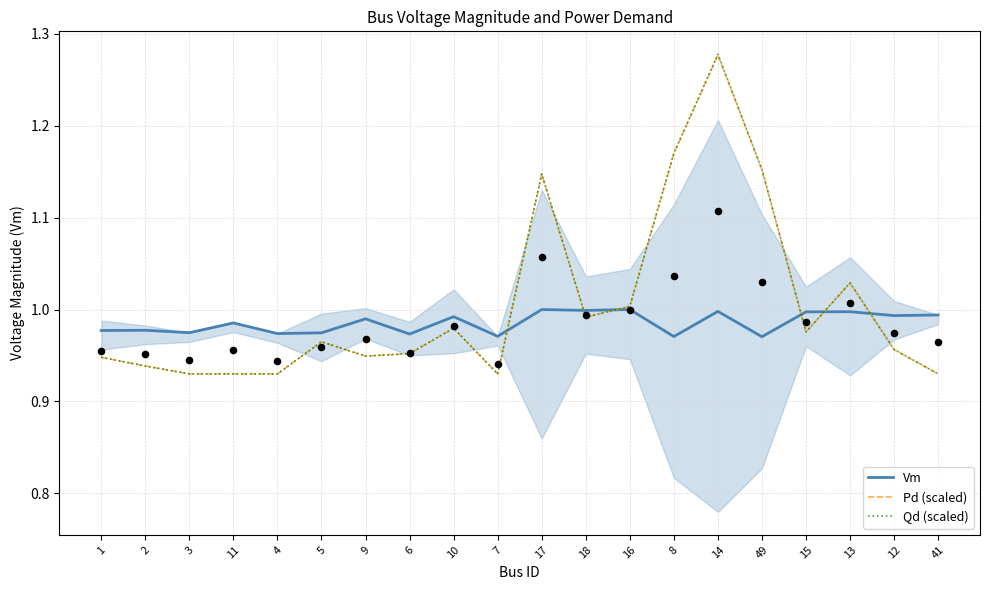

What is the total value across all series at 10?

3.0